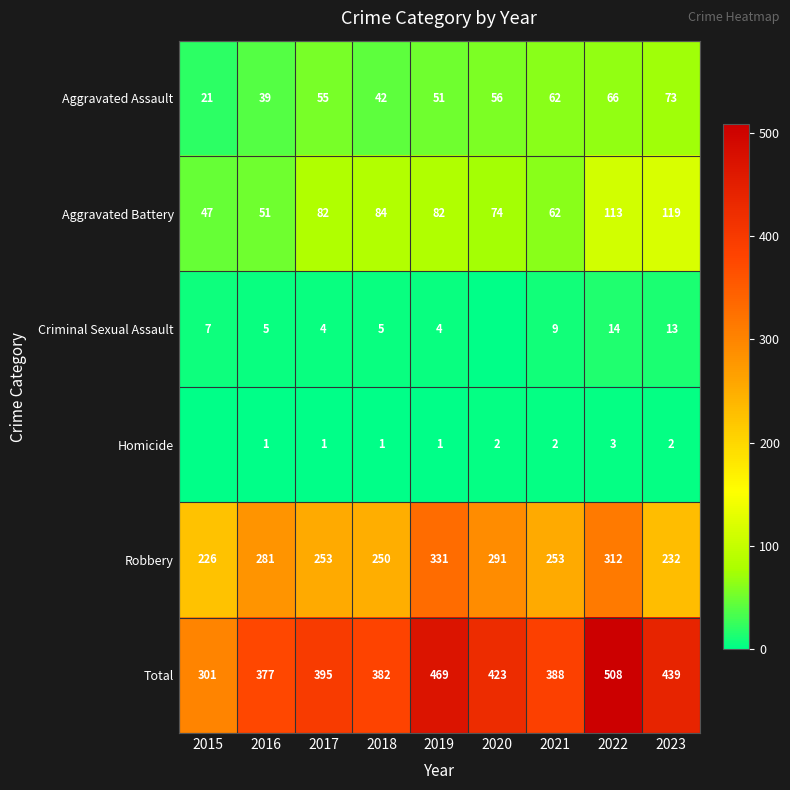

What is the difference between the highest and lowest values at 2018?

381